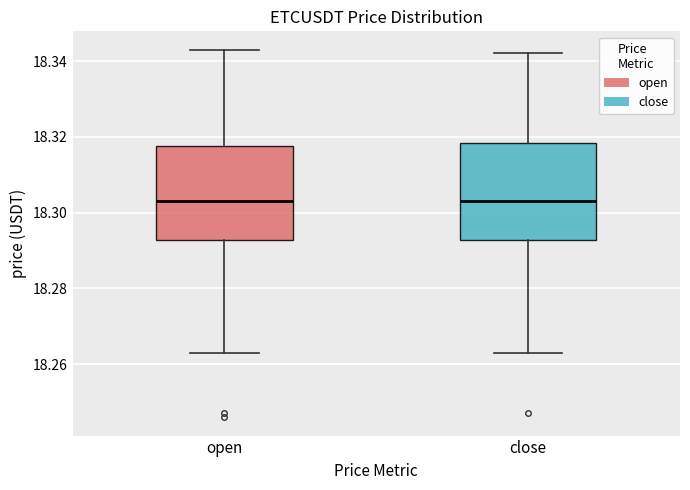

Where does the upper whisker of the box for open end on the y-axis? The values are not printed on the chart, so give them approximately, as read against the axis.

18.344